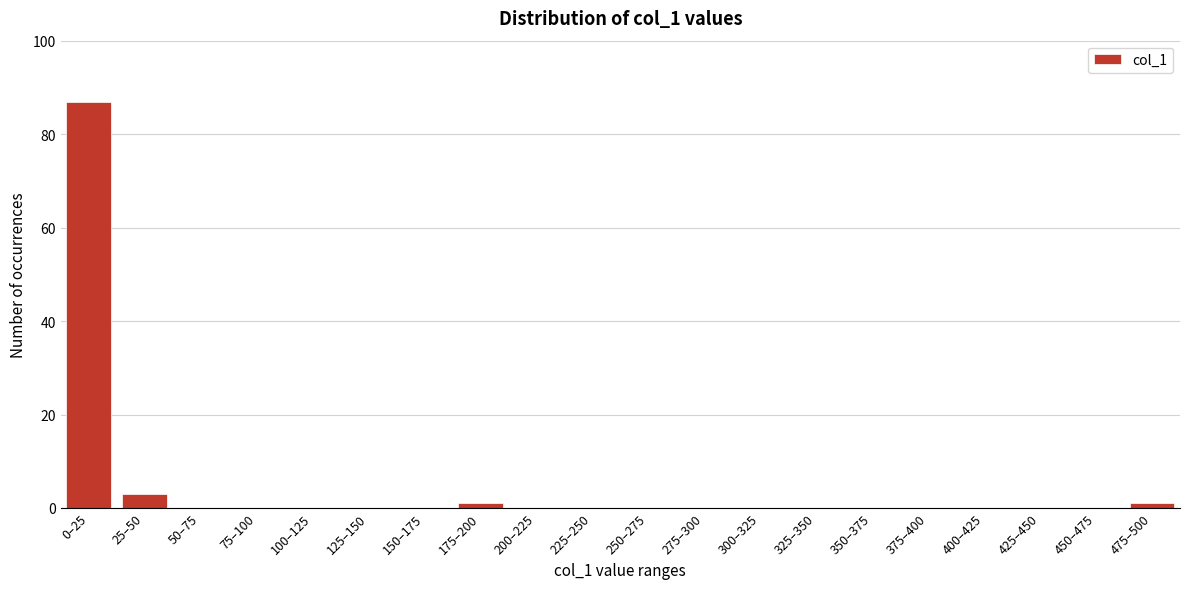

Reading left to right, extract all data points from this chart.

0–25=87	25–50=3	50–75=0	75–100=0	100–125=0	125–150=0	150–175=0	175–200=1	200–225=0	225–250=0	250–275=0	275–300=0	300–325=0	325–350=0	350–375=0	375–400=0	400–425=0	425–450=0	450–475=0	475–500=1